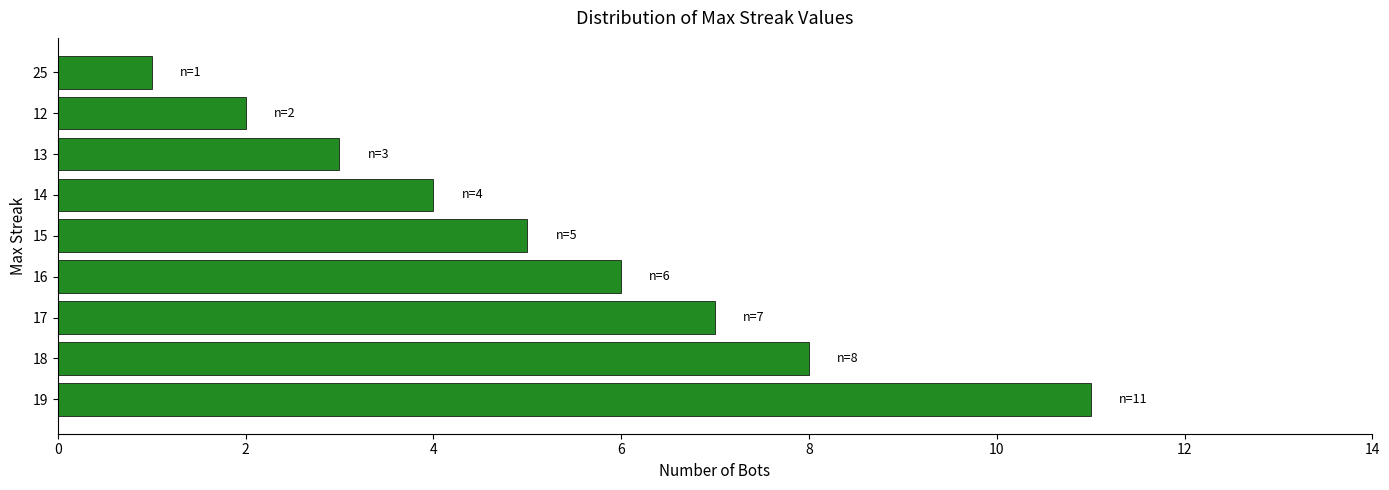

List the labels in order of value, smallest first.

25, 12, 13, 14, 15, 16, 17, 18, 19